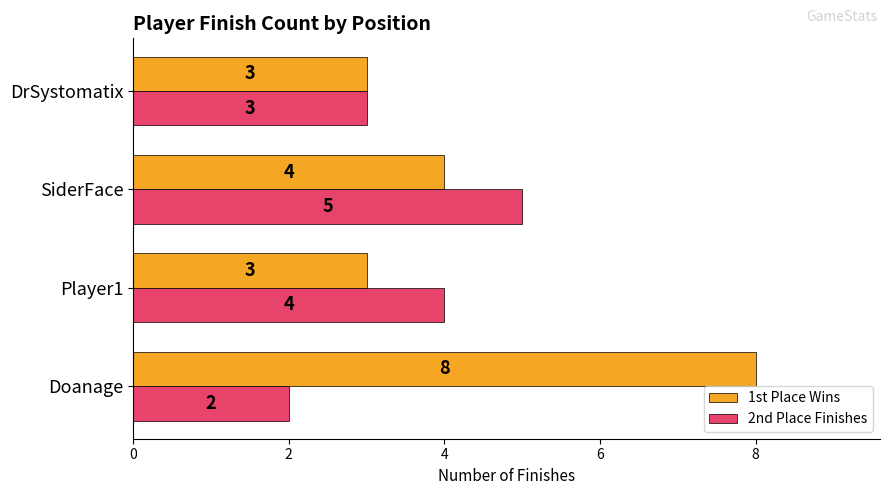

What is the greatest value displayed?

8